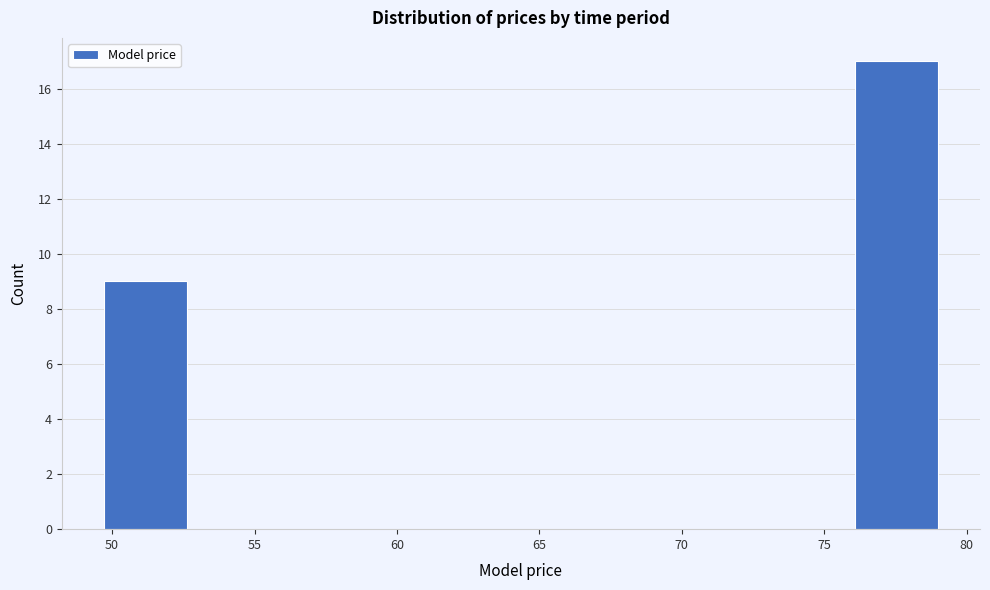

How tall is the bar that spans 76.0 to 79.0 on the x-axis? Neither the bar edges nor the heights are printed on the chart, so give them approximately, as read against the axes.

17